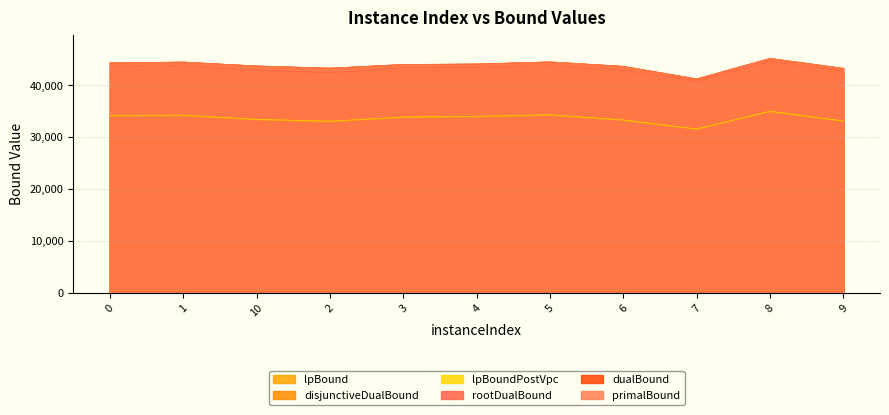

True or false: rootDualBound and disjunctiveDualBound cross at least once.

False